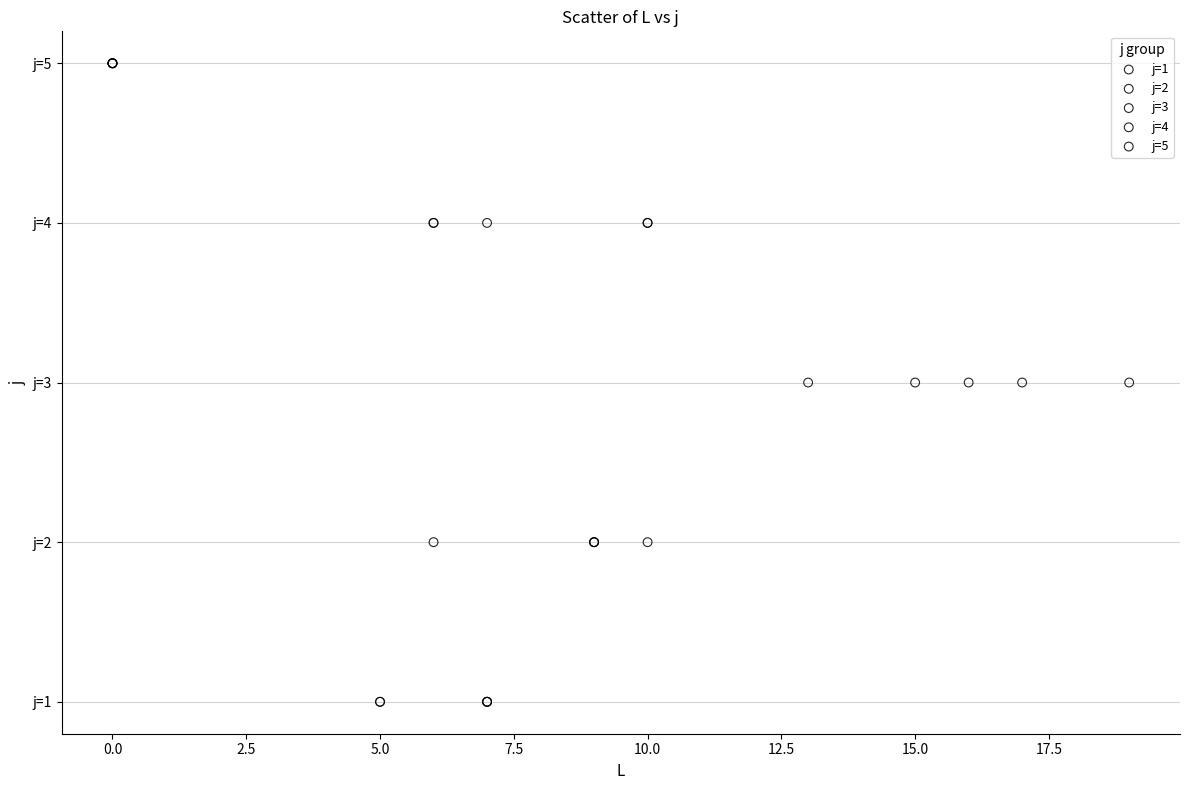

What are all the series names shown in the legend?

j=1, j=2, j=3, j=4, j=5